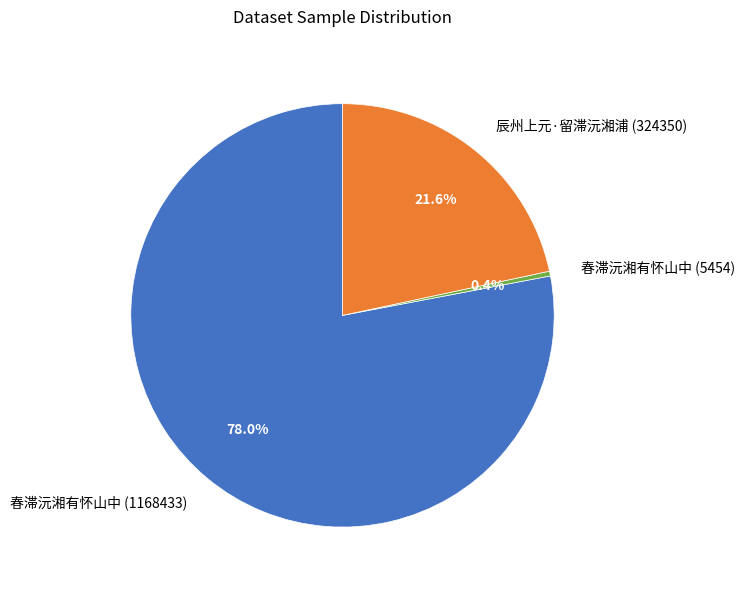

True or false: 春滞沅湘有怀山中 (5454) accounts for 0% of the total.

True